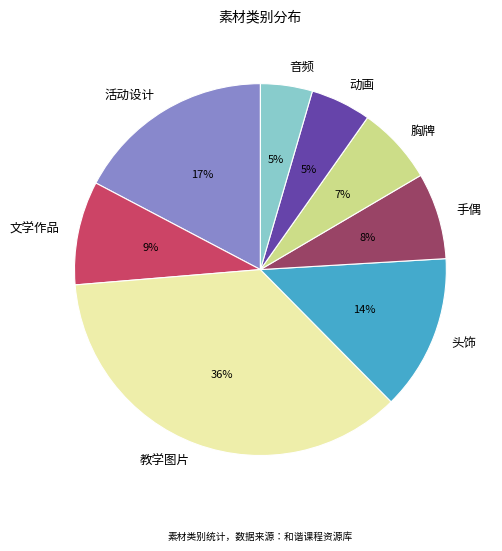

Between 动画 and 文学作品, which is larger?

文学作品